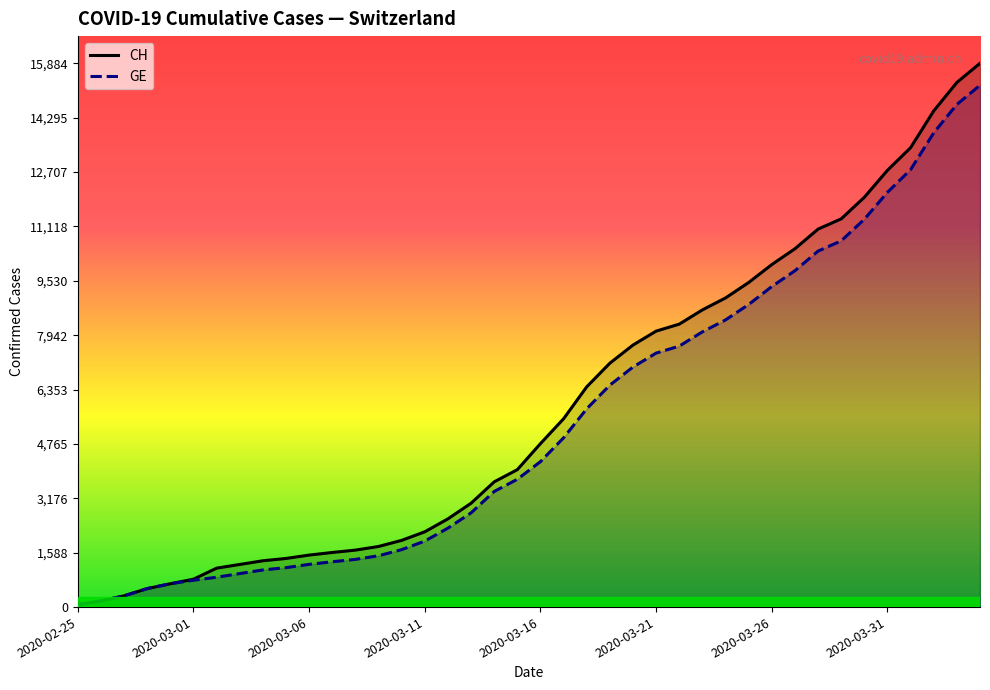

Rank the series by their maximum value, from highest to lowest.

CH, GE